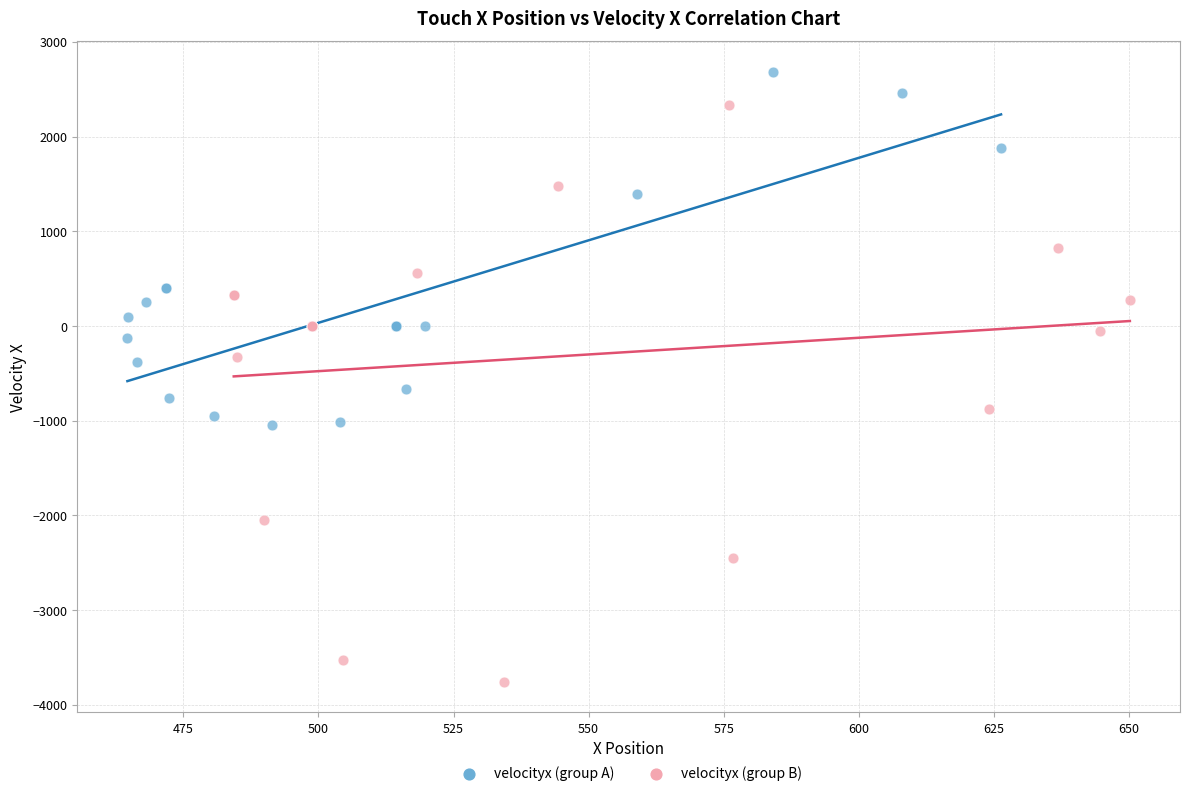

Which series reaches the minimum Y coordinate?

velocityx (group B)